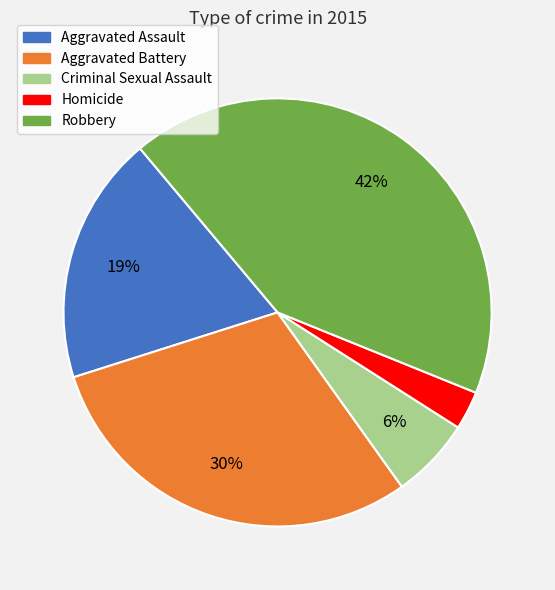

To the nearest percent, what percentage of the pie is Aggravated Assault?

19%